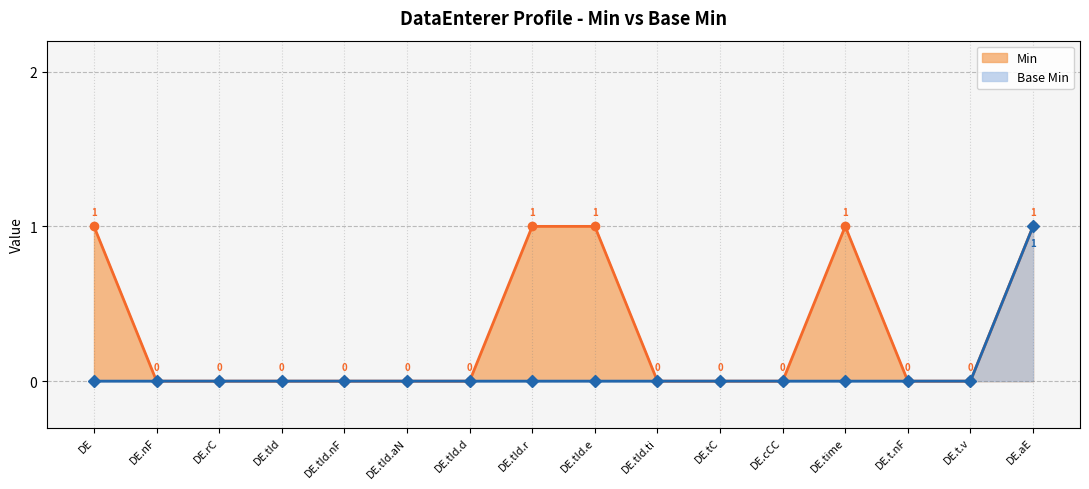

Which series has the largest total across all categories?

Min